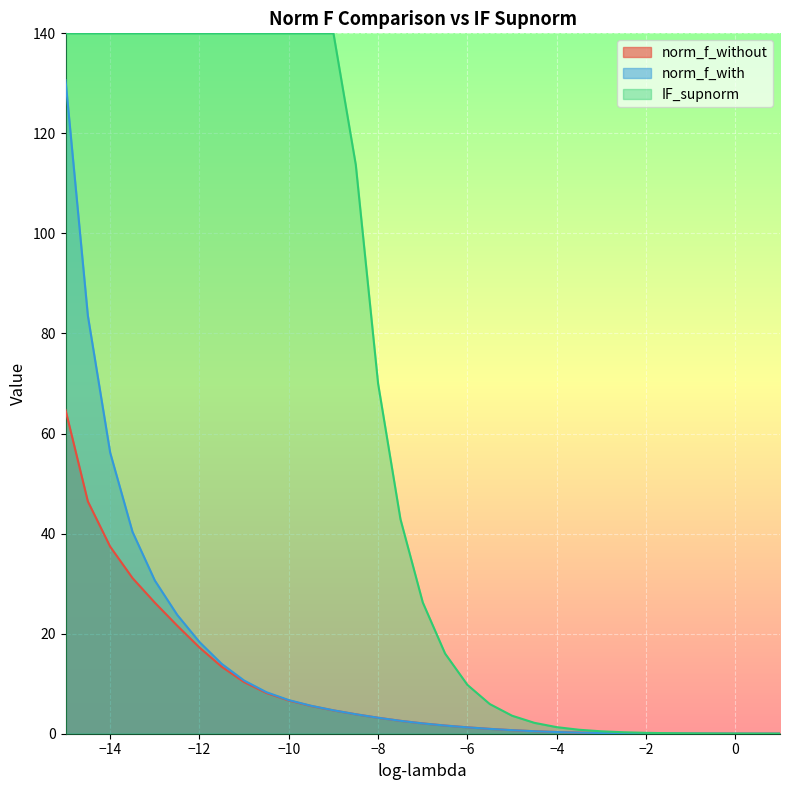

List the series in order of their peak value, highest first.

IF_supnorm, norm_f_with, norm_f_without